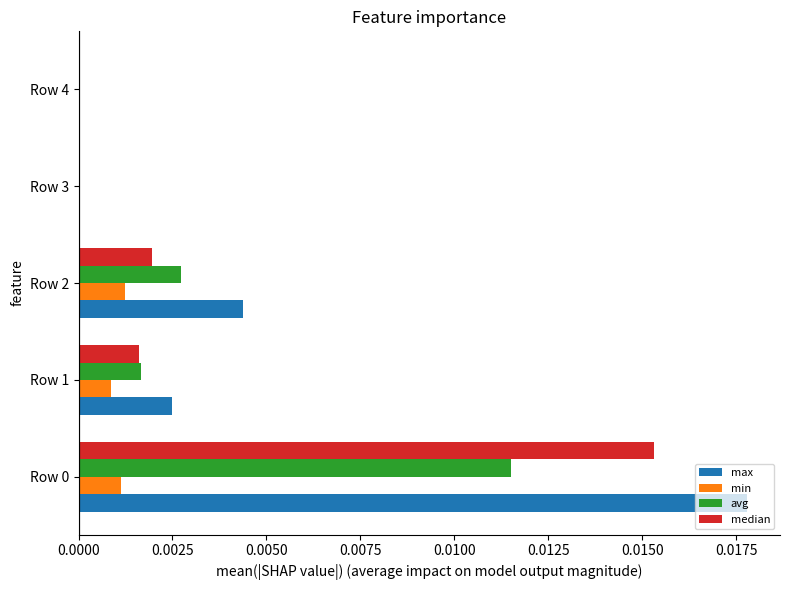

Is the value of max at Row 0 greater than the value of min at Row 3?

Yes